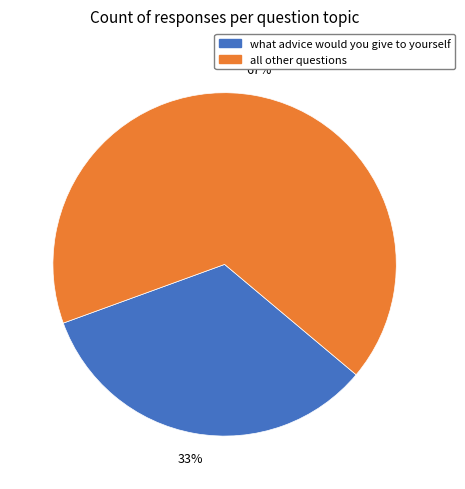

Is there any slice that represents more than half of the pie?

Yes